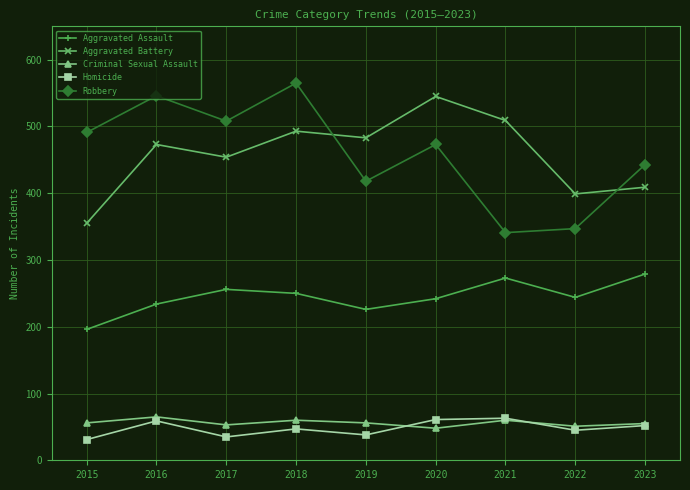

What is the minimum value shown in the chart?

31